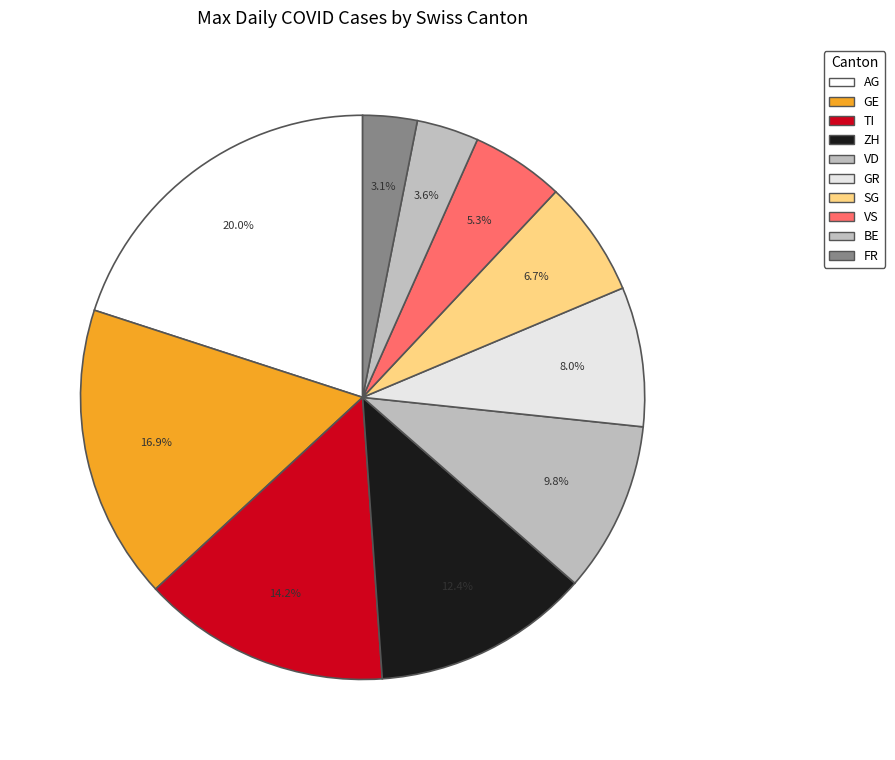

Which category has the biggest portion of the pie?

AG